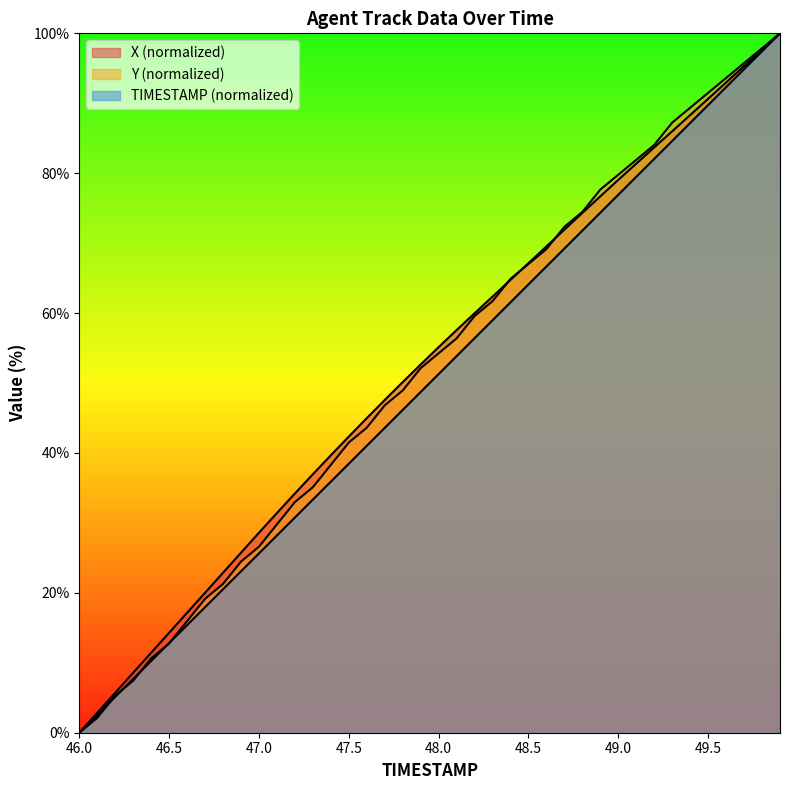

How many intersections are there between X and Y?

3